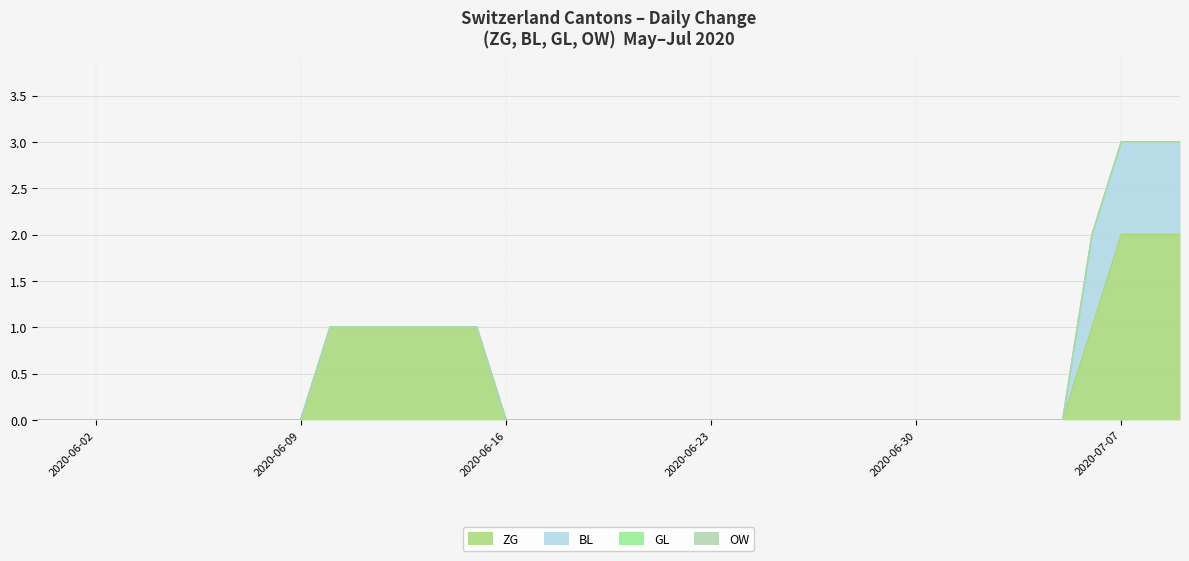

What is the sum of all ZG values?

13